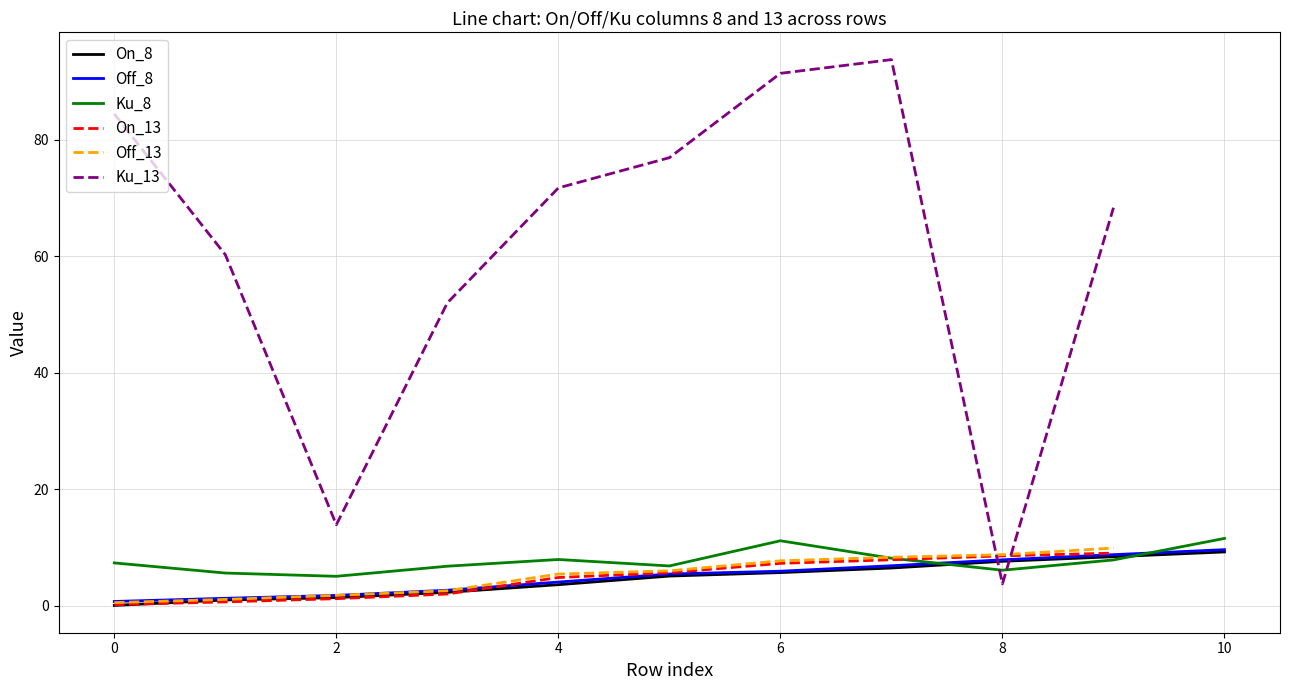

The value of Ku_8 at 0 is 11.4. True or false?

False